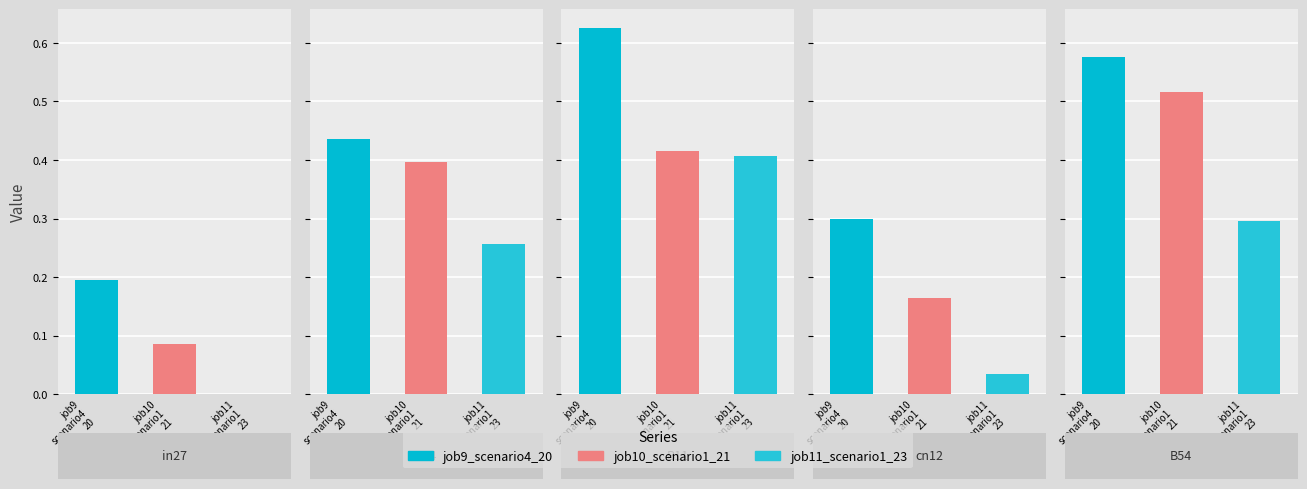

How many bars are there in each group?

3